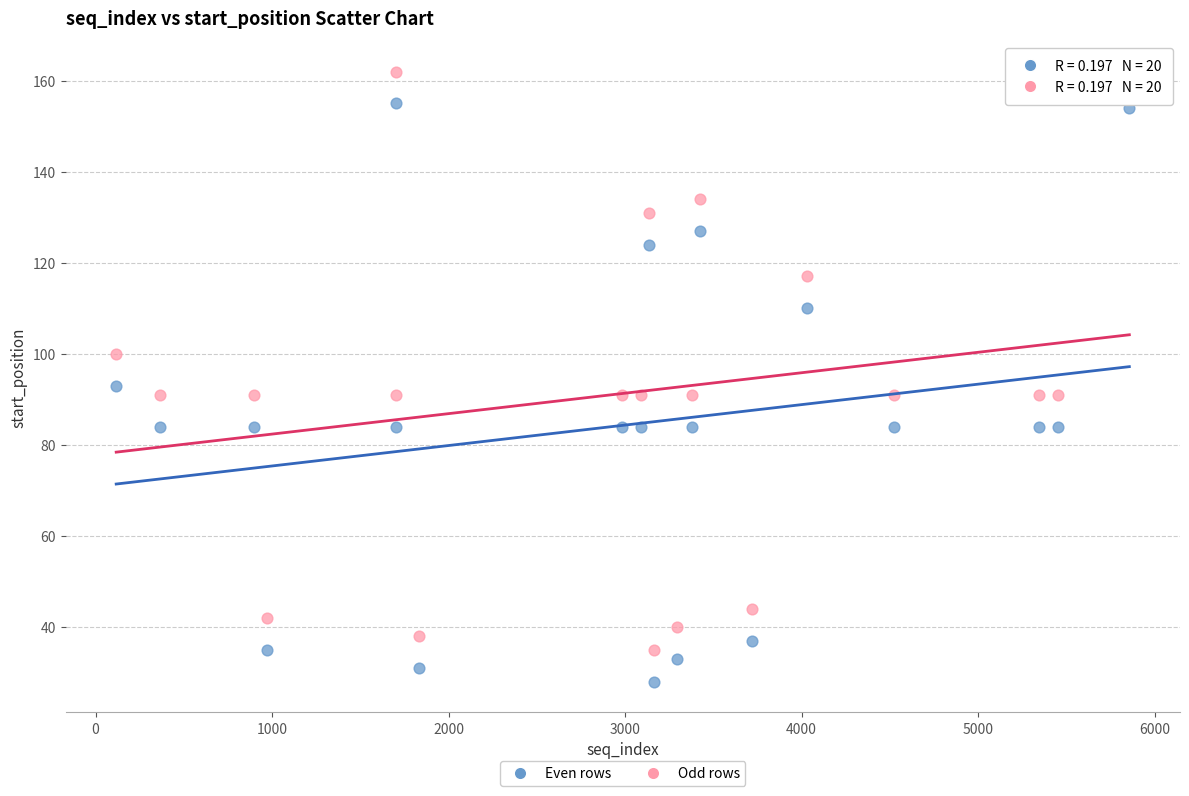

Across all data points, what is the range of X values (max minus min)?

5740